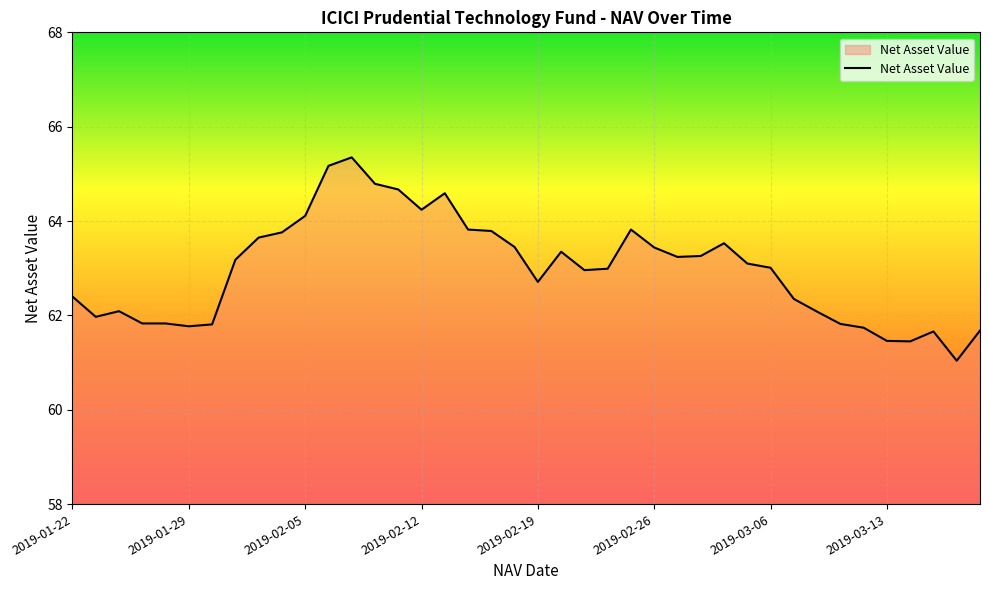

What is the minimum value shown in the chart?

61.0